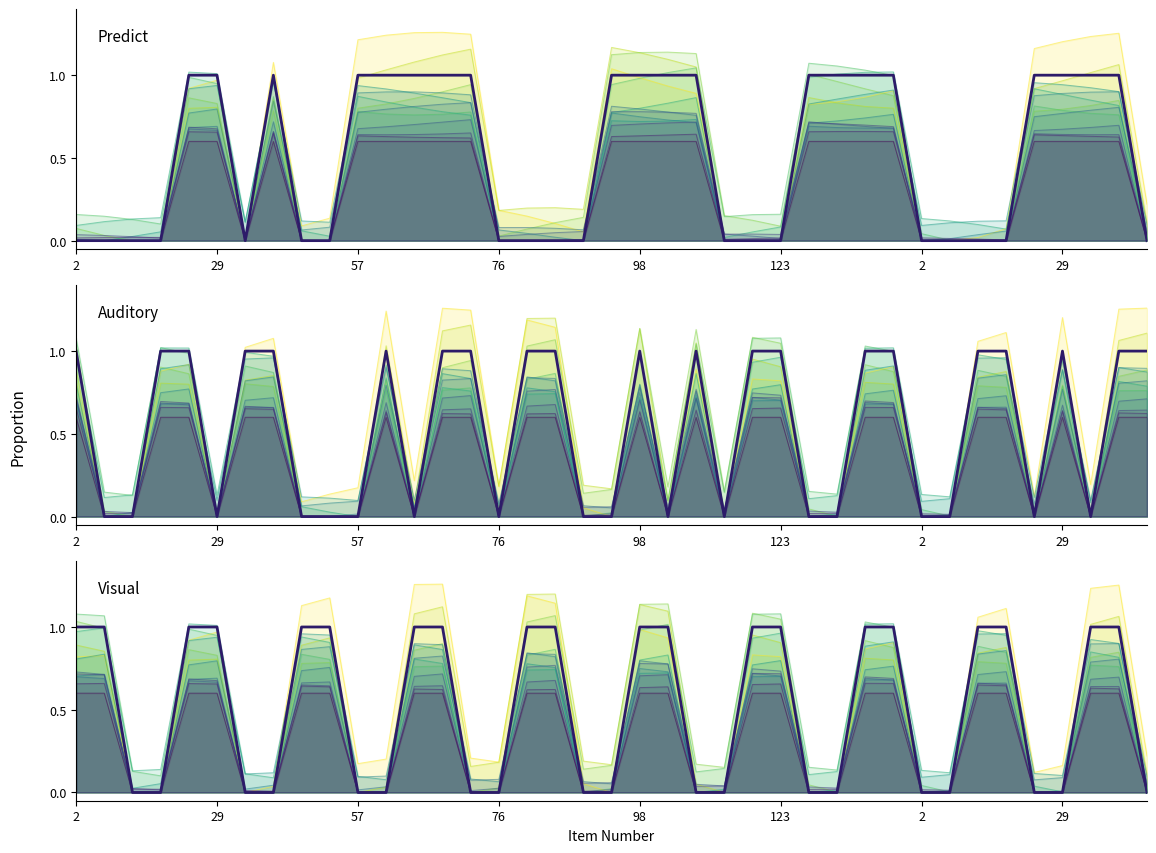

What is the label of the 25th point from the left?

24